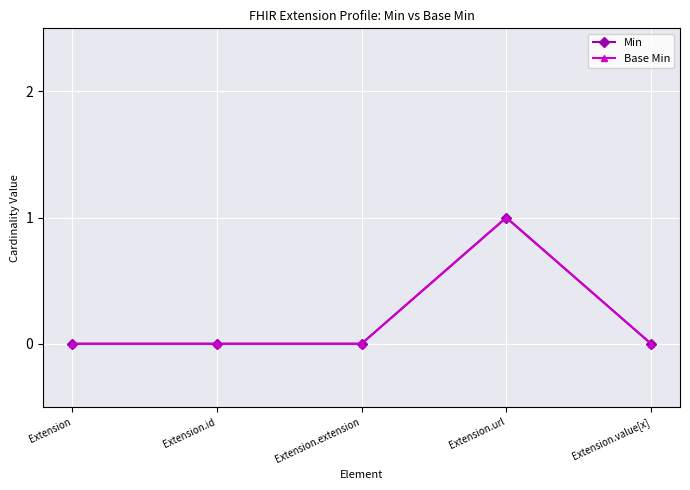

Is this an area chart (filled region under the line)?

No